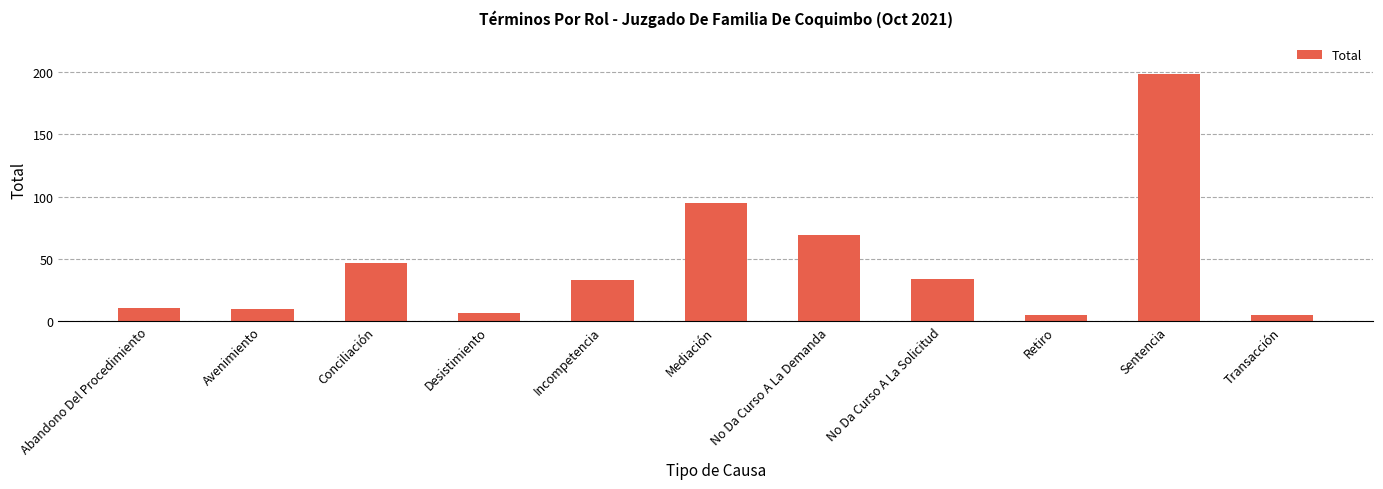

The value at Desistimiento is 7. True or false?

True